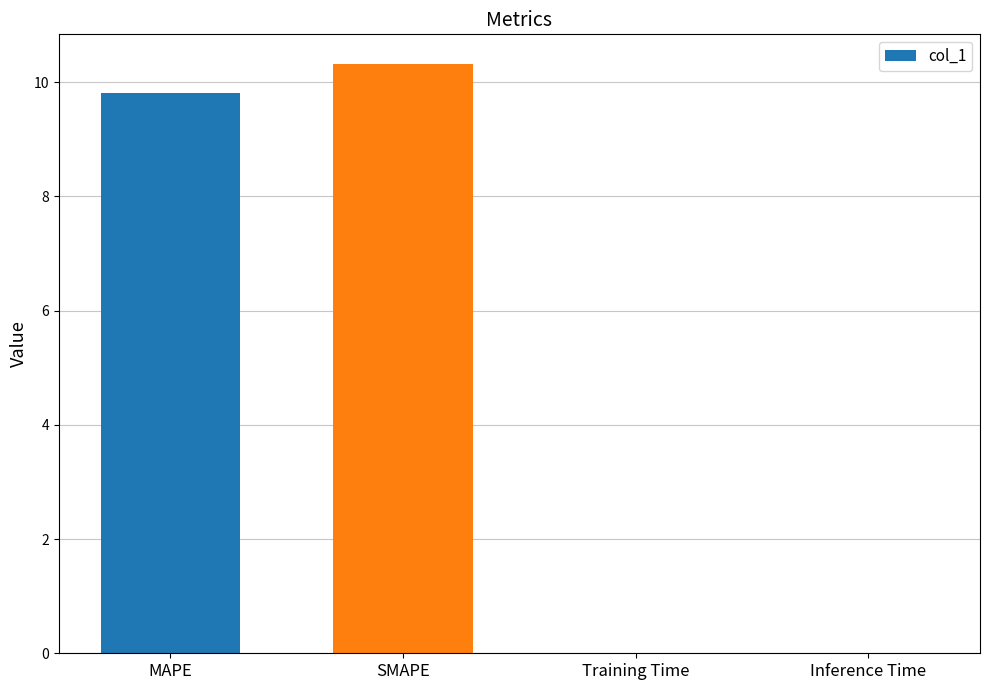

Is it true that the value at Training Time is 0.0?

True